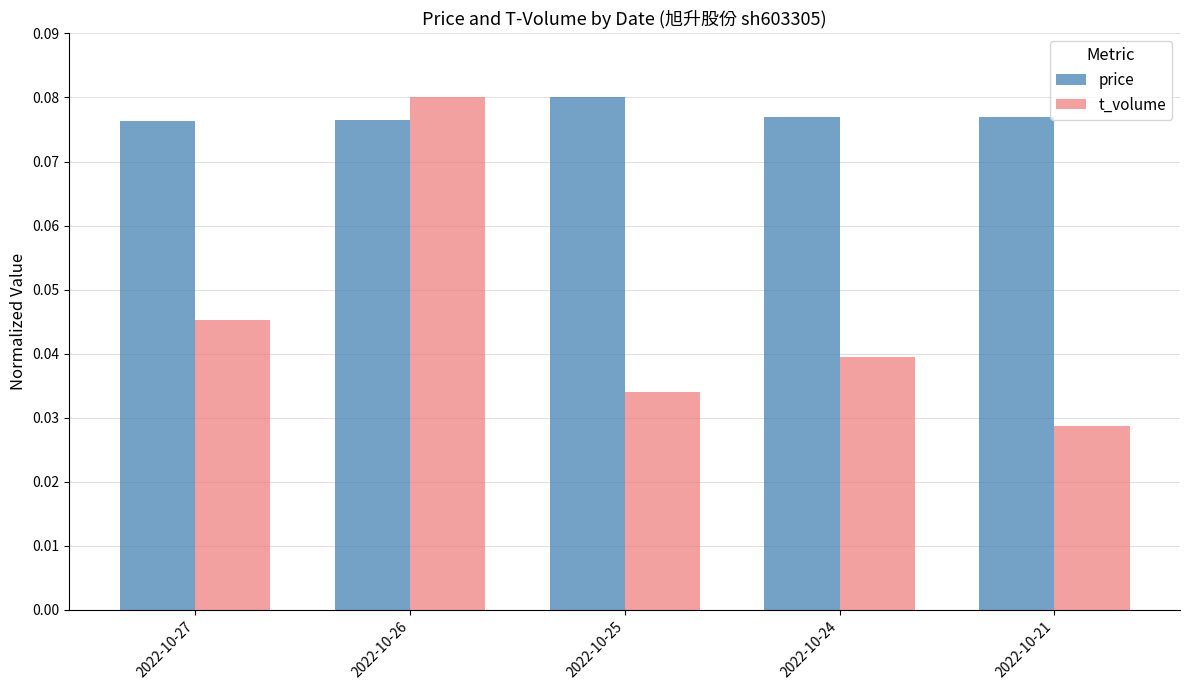

What are all the series names shown in the legend?

price, t_volume